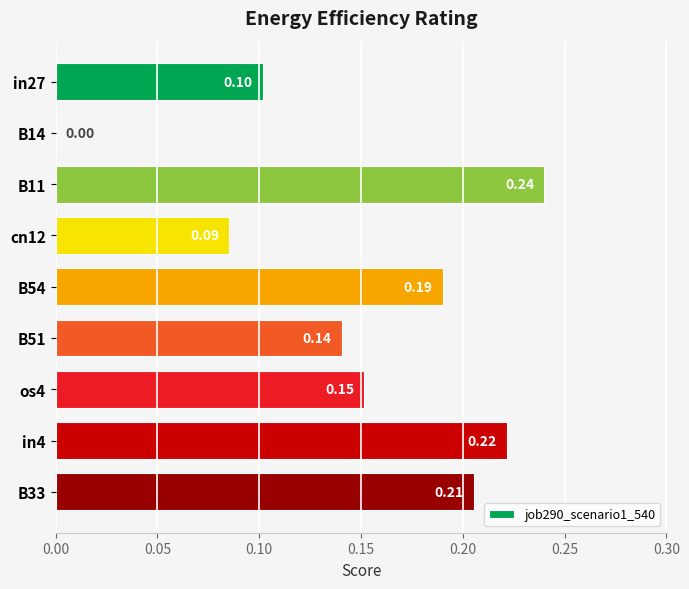

What is the sum of the values at in4 and B11?

0.5